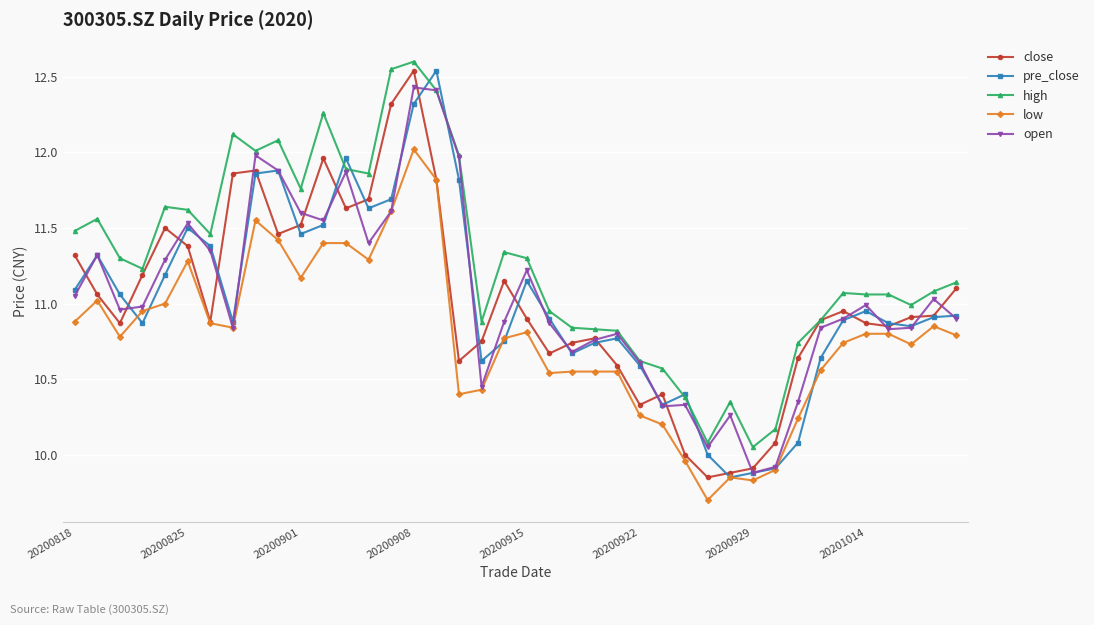

Which series has the largest total across all categories?

high